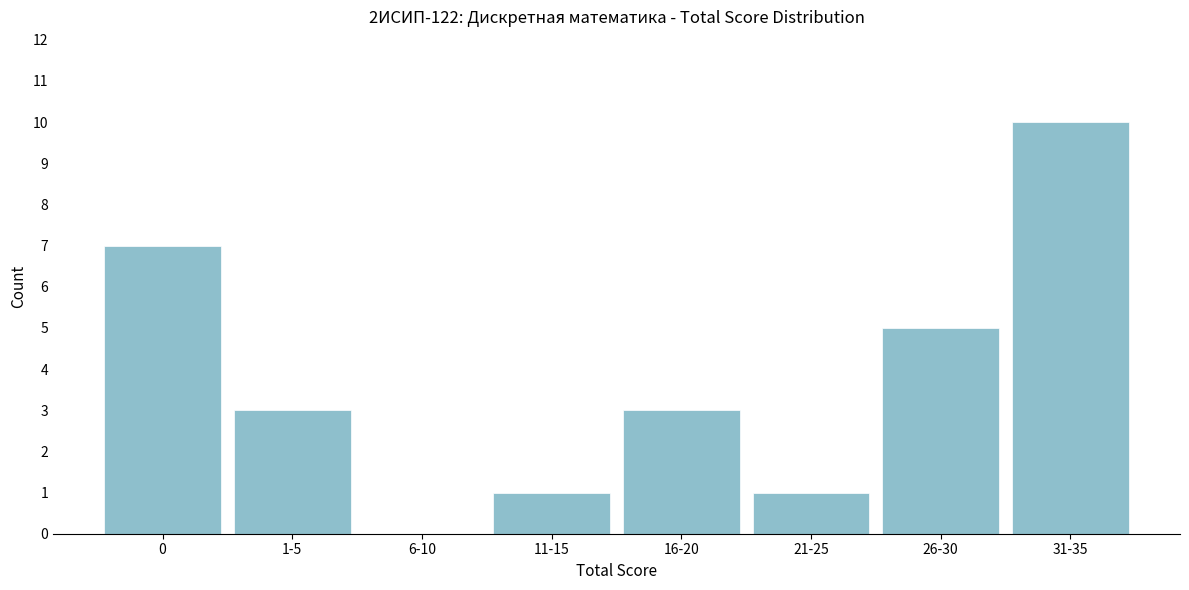

Reading left to right, transcribe all the data shown in this chart.

0=7	1-5=3	6-10=0	11-15=1	16-20=3	21-25=1	26-30=5	31-35=10